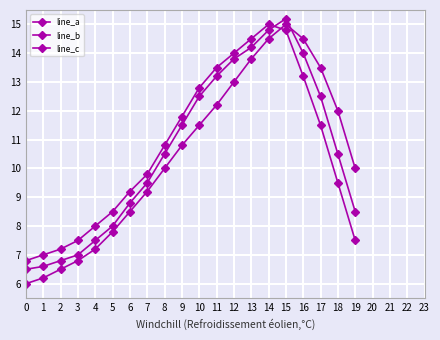

Does the chart have visible grid lines?

Yes